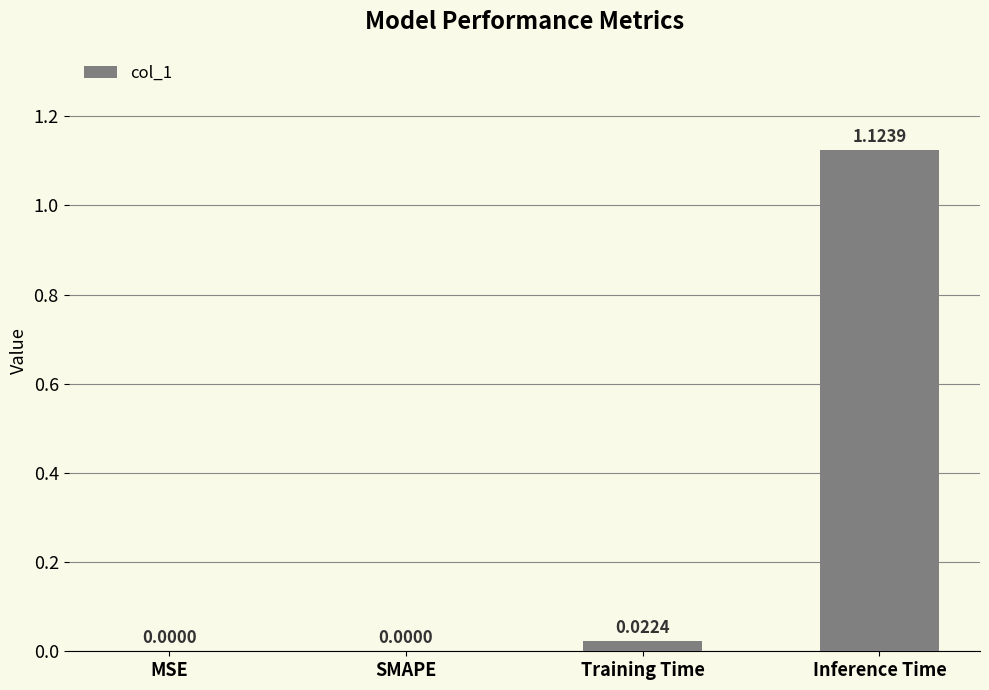

Which has a higher value, MSE or Training Time?

Training Time